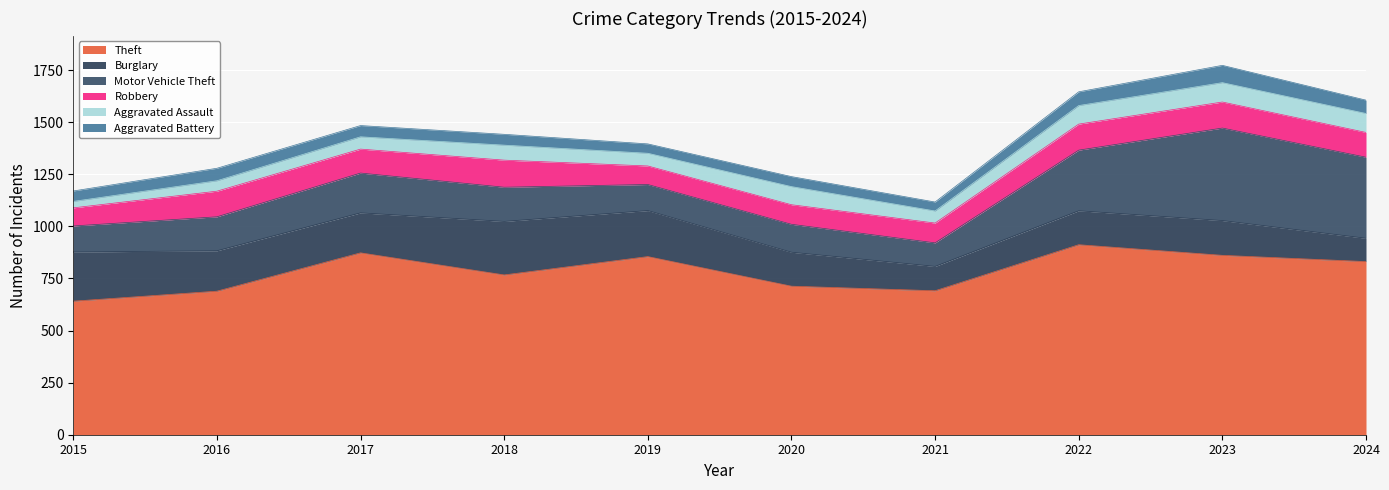

At which category does Aggravated Assault reach its first local valley?

2019